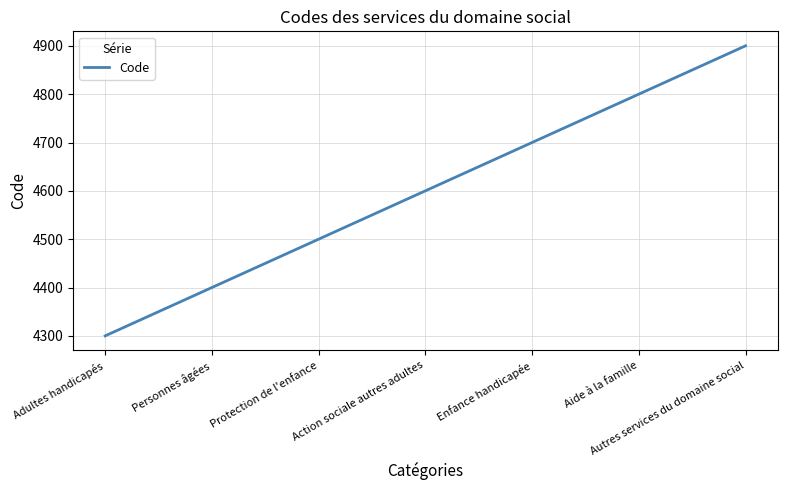

The value at Personnes âgées is 4400. True or false?

True